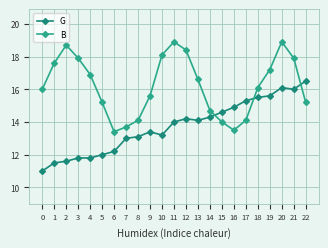

Reading left to right, transcribe all the data shown in this chart.

G: 0=11.0	1=11.5	2=11.6	3=11.8	4=11.8	5=12.0	6=12.2	7=13.0	8=13.1	9=13.4	10=13.2	11=14.0	12=14.2	13=14.1	14=14.3	15=14.6	16=14.9	17=15.3	18=15.5	19=15.6	20=16.1	21=16.0	22=16.5
B: 0=16.0	1=17.6	2=18.7	3=17.9	4=16.9	5=15.2	6=13.4	7=13.7	8=14.1	9=15.6	10=18.1	11=18.9	12=18.4	13=16.6	14=14.7	15=14.0	16=13.5	17=14.1	18=16.1	19=17.2	20=18.9	21=17.9	22=15.2